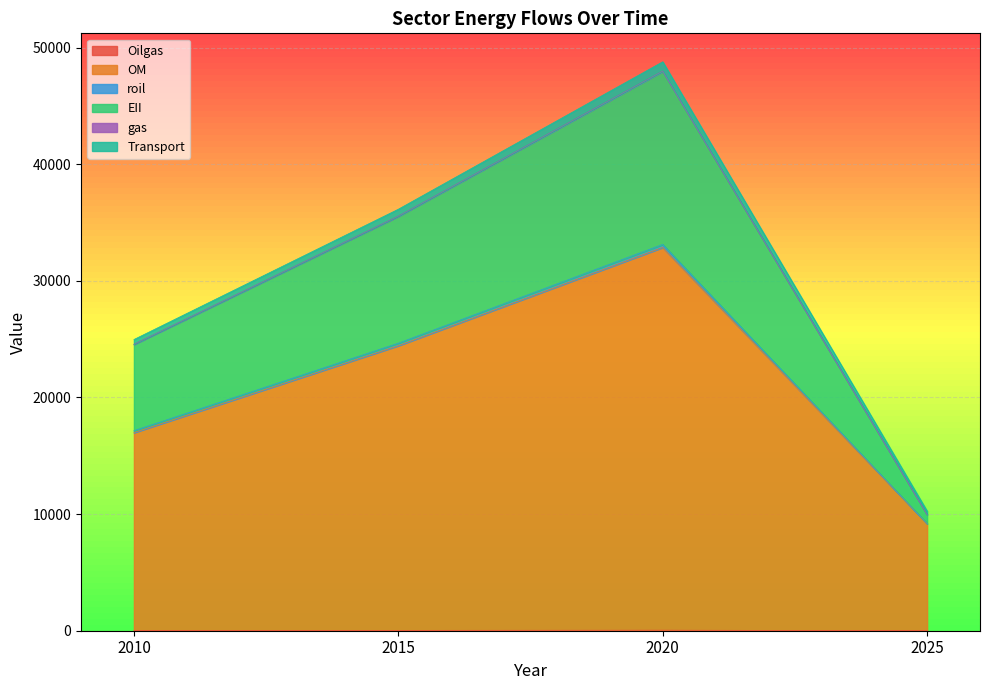

What is the lowest value of the Oilgas series?

0.1